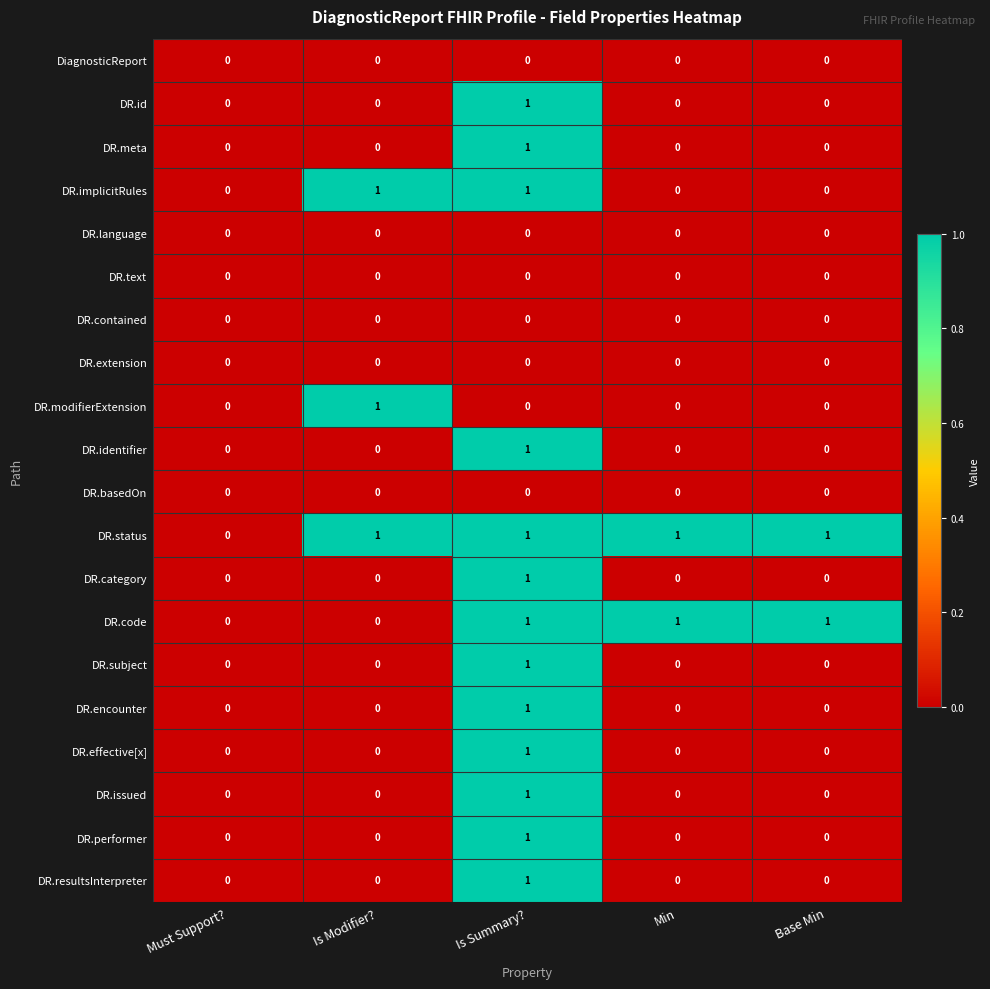

Which series has the largest total across all categories?

DR.status